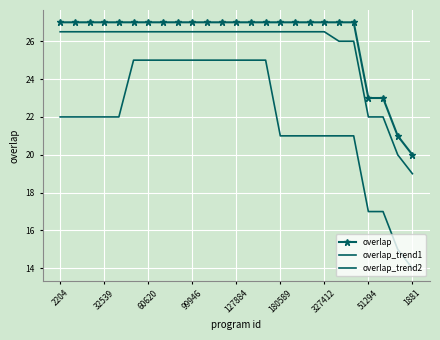

True or false: overlap_trend1 and overlap cross at least once.

False